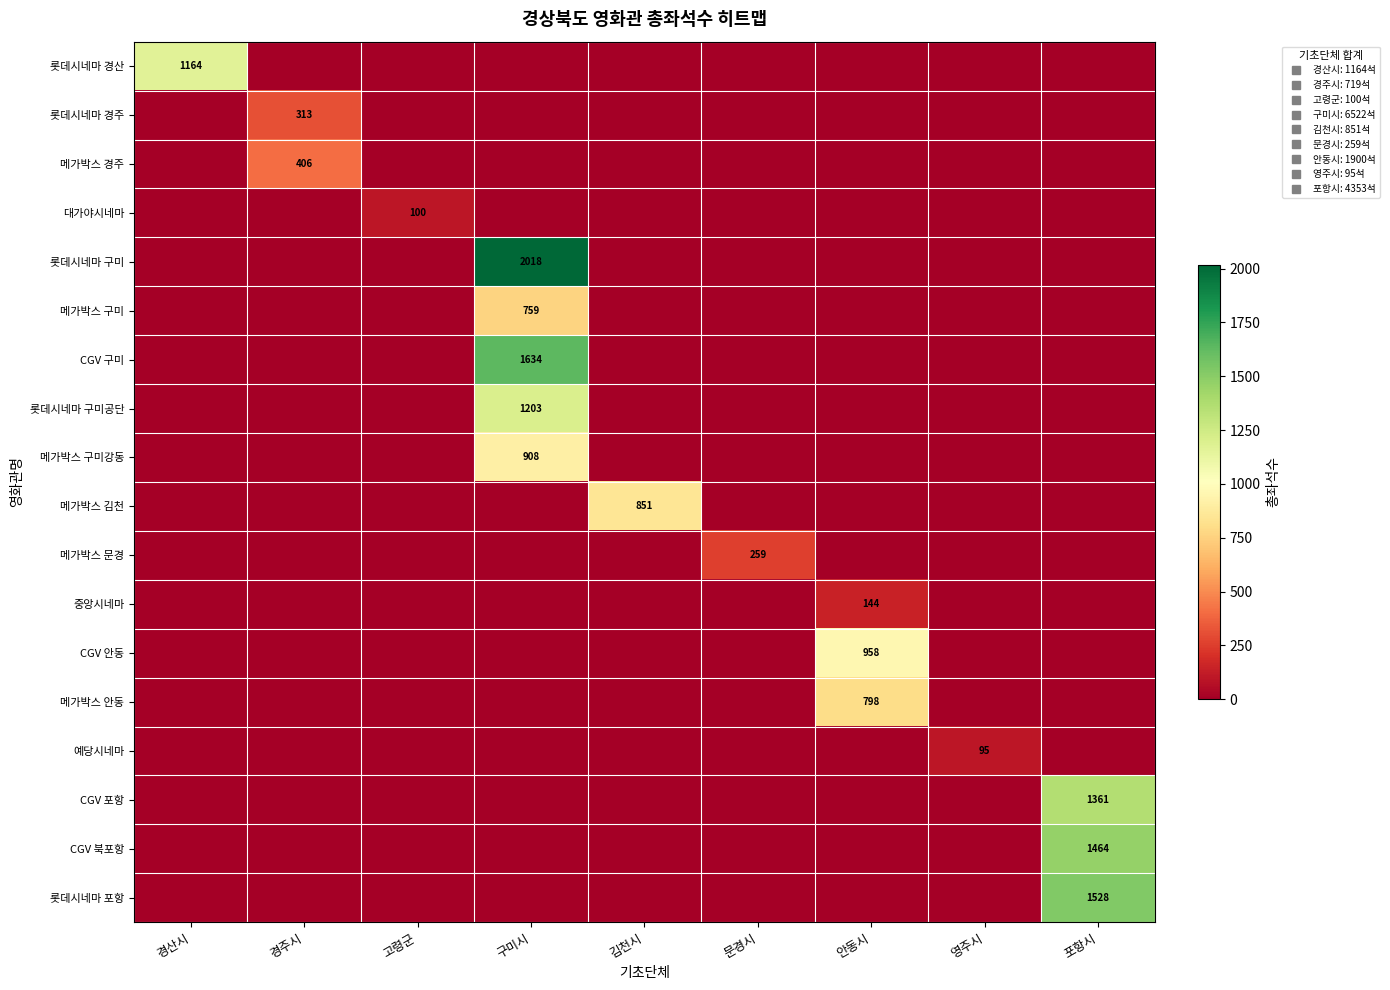

The 메가박스 문경 series shows -147 at 포항시. True or false?

False